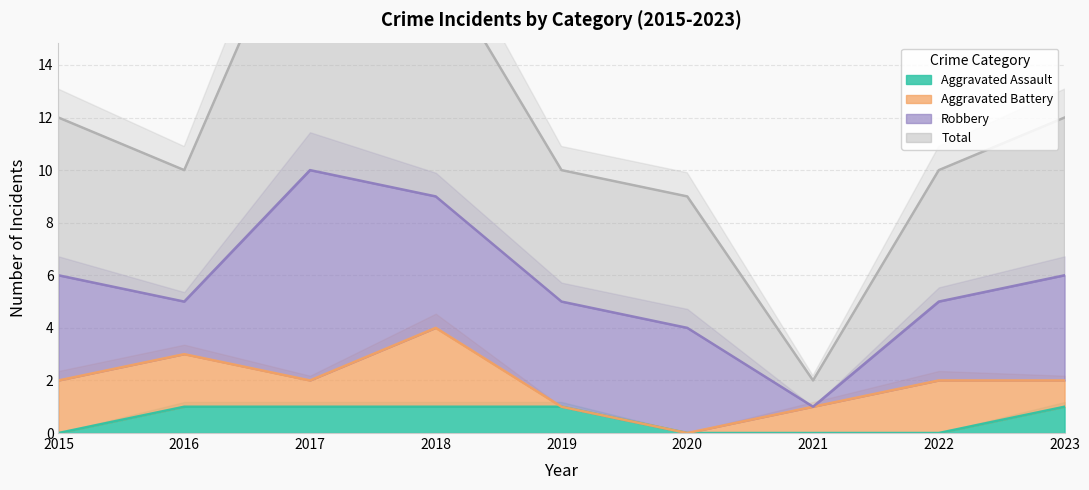

What is the difference between the maximum and minimum values in the Aggravated Assault series?

1